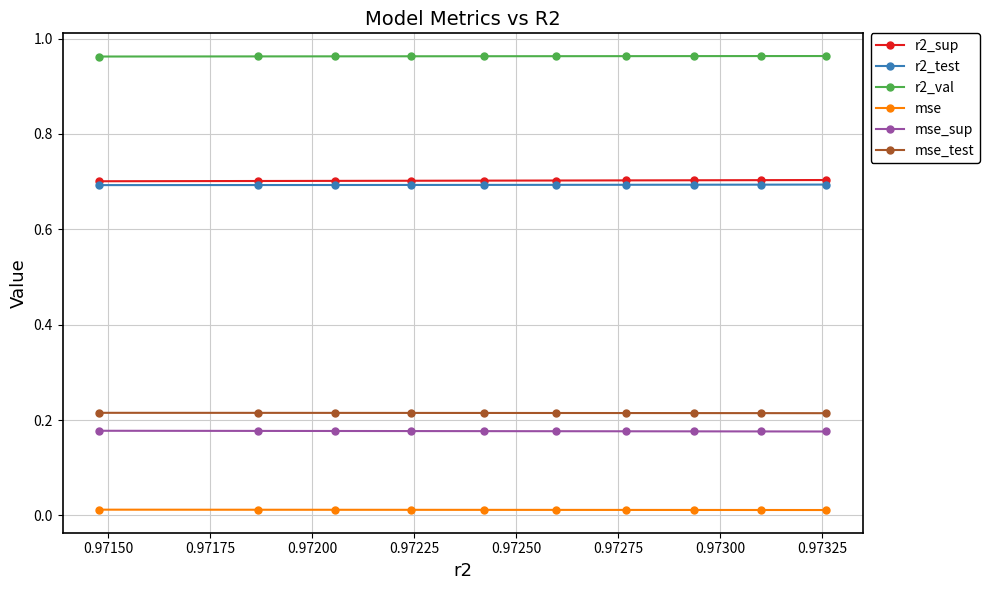

What is the value of the r2_test point at the 8th from the left?

0.7